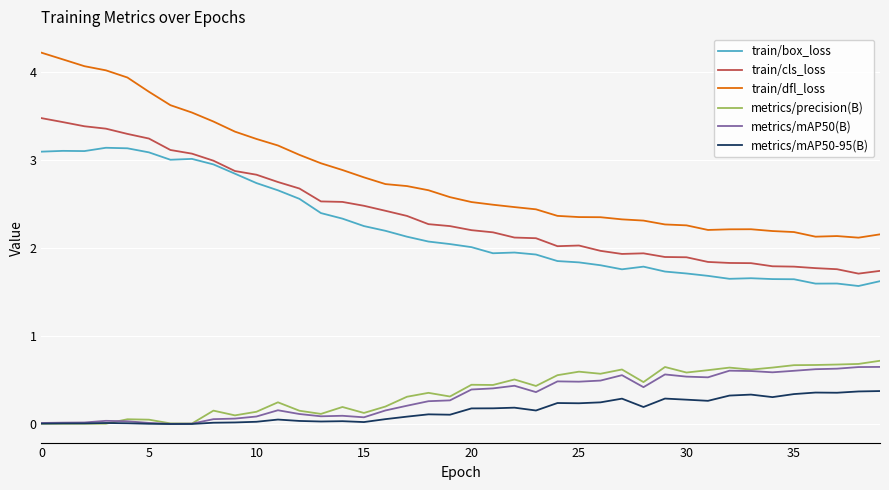

Which series has the widest spread of values?

train/dfl_loss